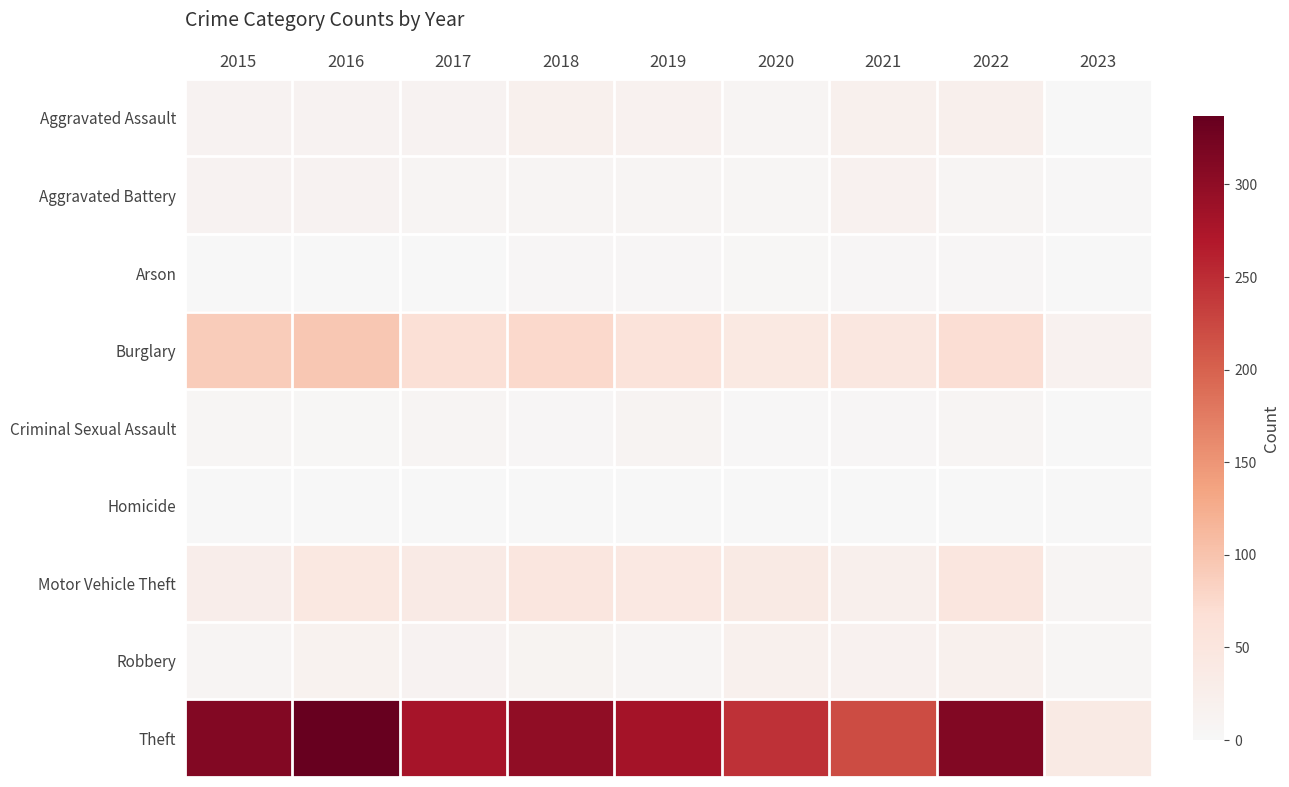

Rank the series by their maximum value, from lowest to highest.

Homicide, Arson, Criminal Sexual Assault, Aggravated Battery, Robbery, Aggravated Assault, Motor Vehicle Theft, Burglary, Theft